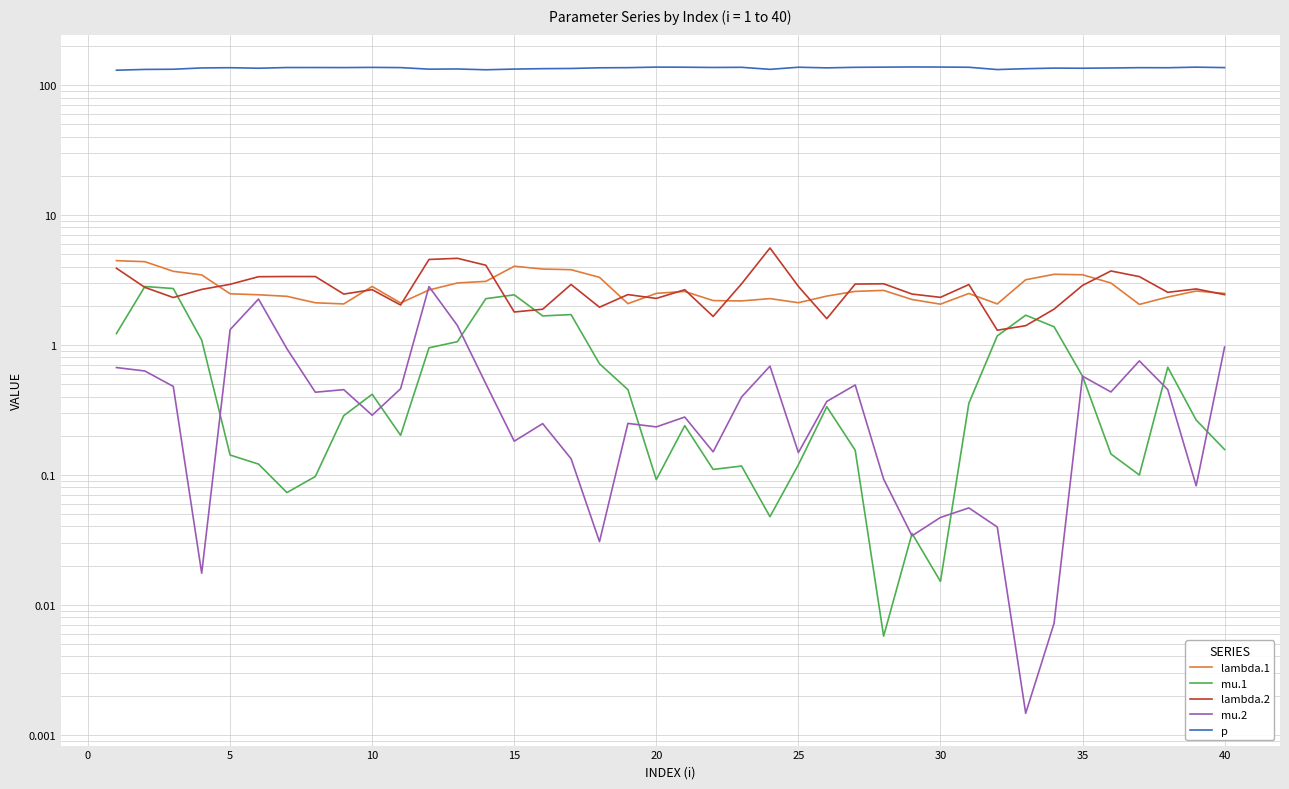

True or false: mu.2 and lambda.2 intersect in this chart.

False